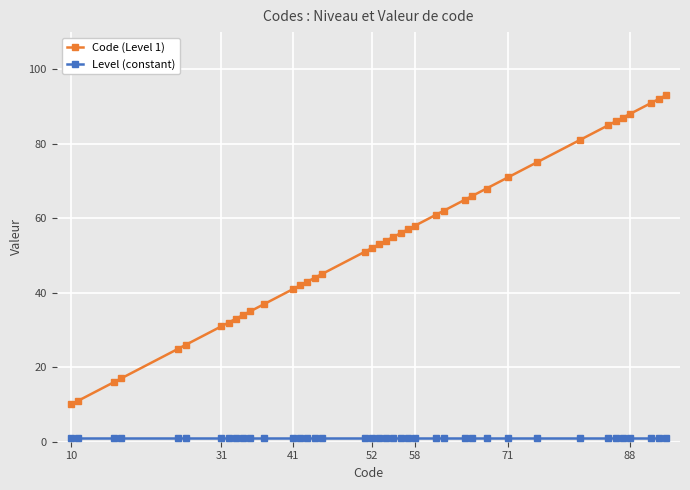

Which series has the widest spread of values?

Code (Level 1)